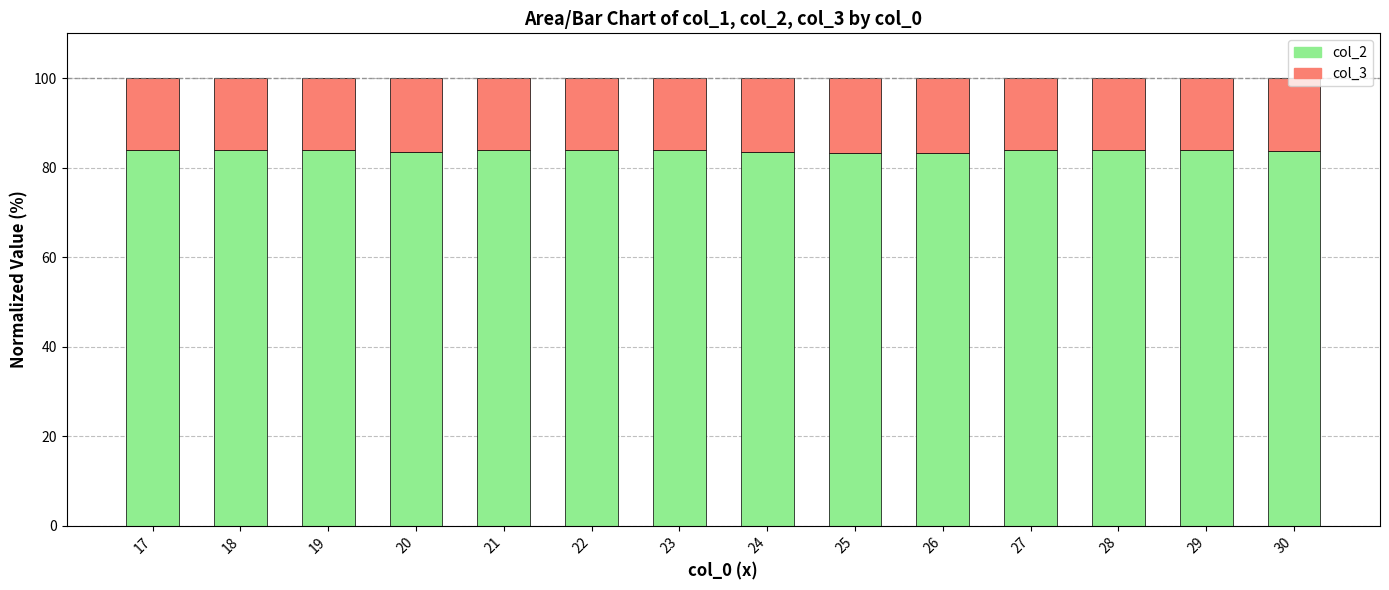

What is the total value across all series at 18?

100.0